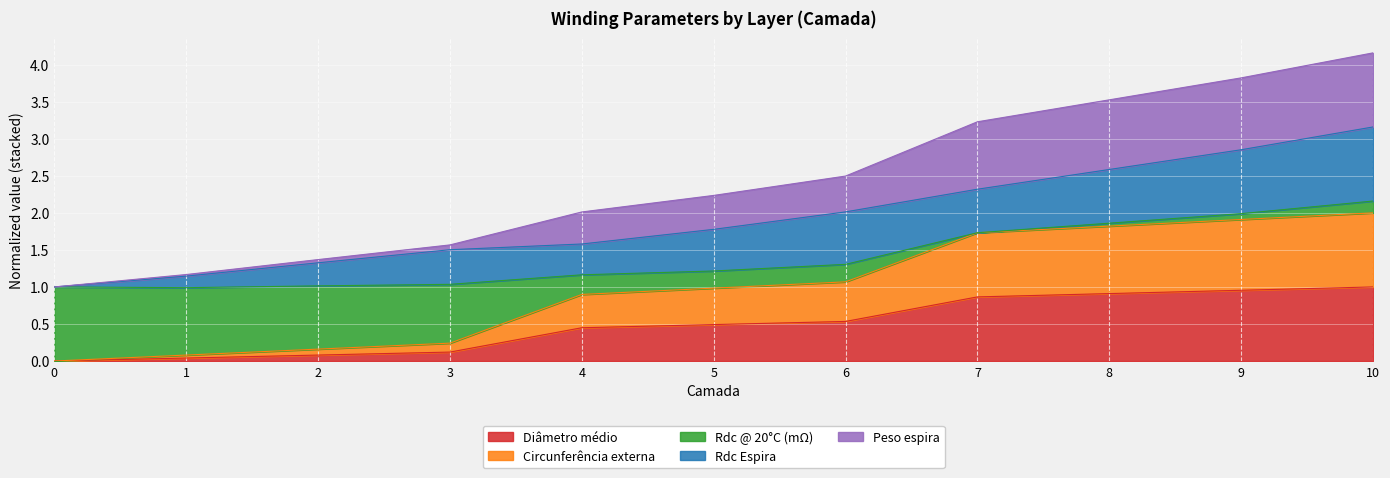

True or false: Diâmetro médio has a value of 0.7 at 5.

False